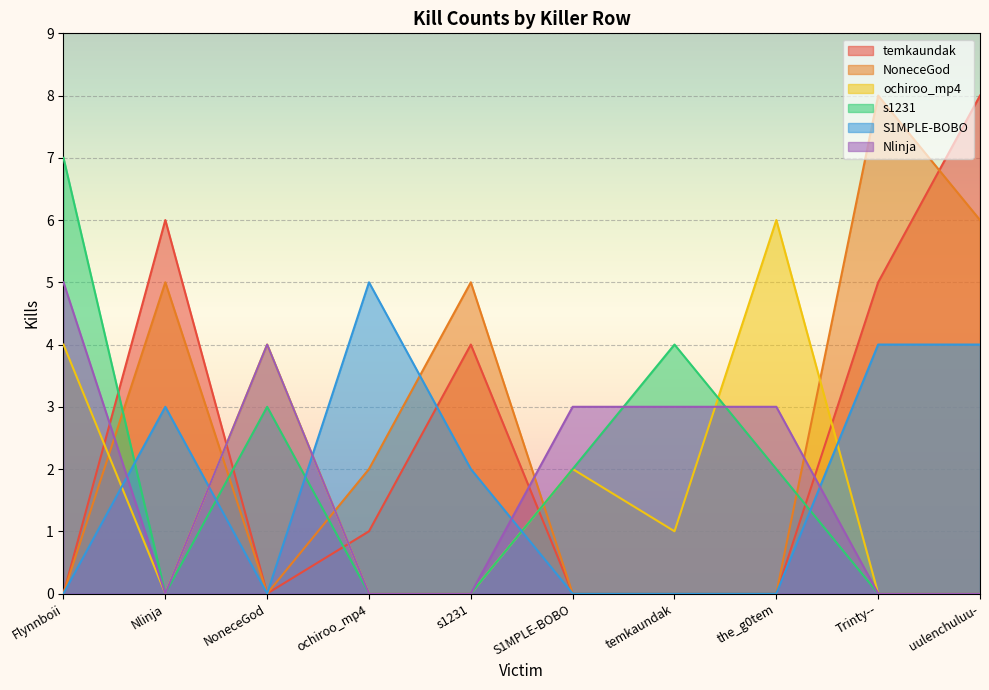

Which label corresponds to the smallest value in the chart?

Flynnboii